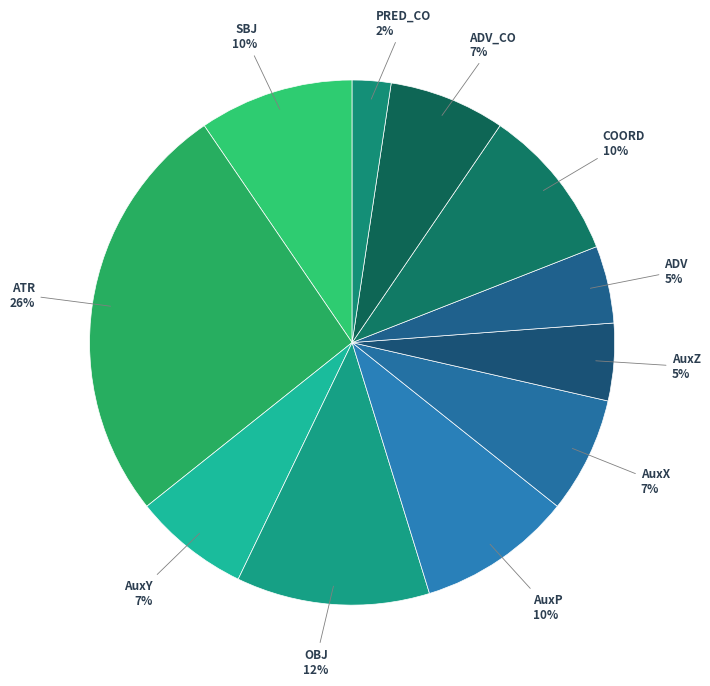

Count the number of slices in the pie.

11